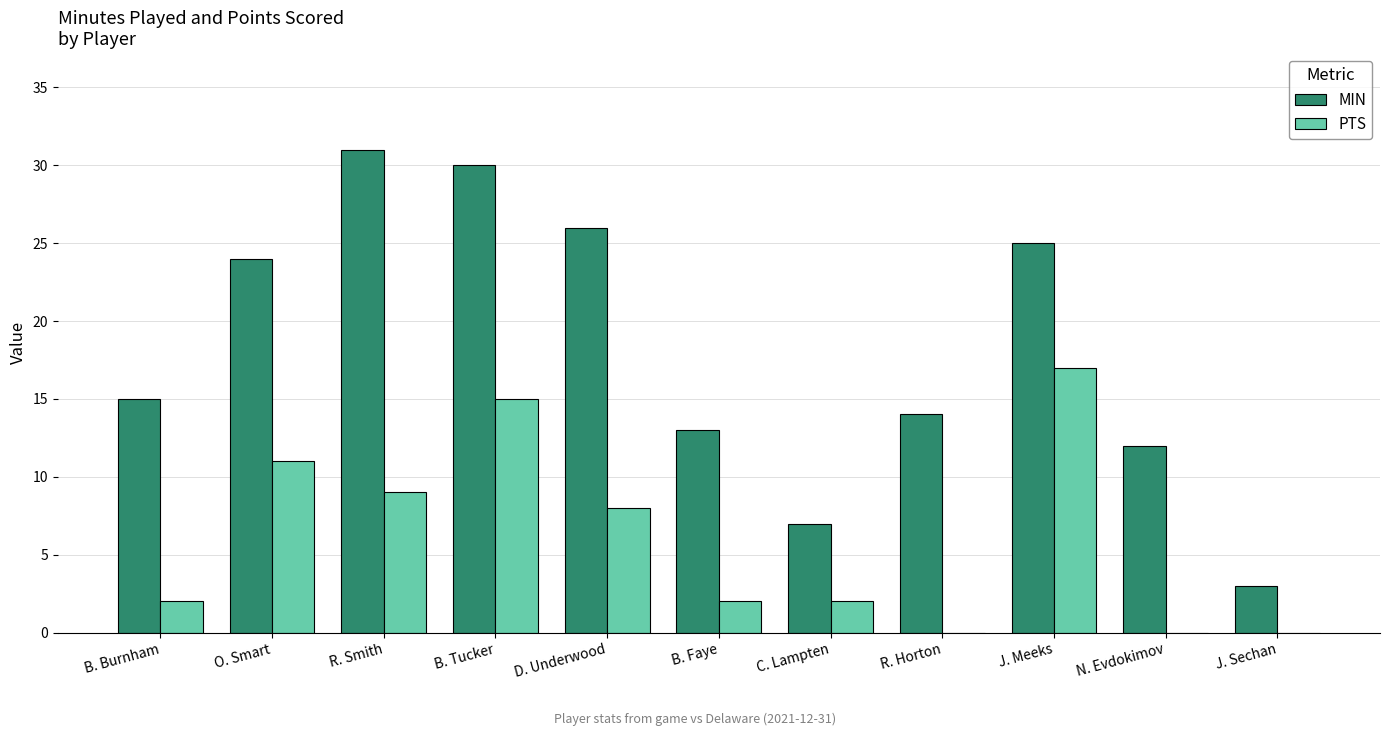

Is the value of MIN at N. Evdokimov greater than the value of PTS at B. Faye?

Yes